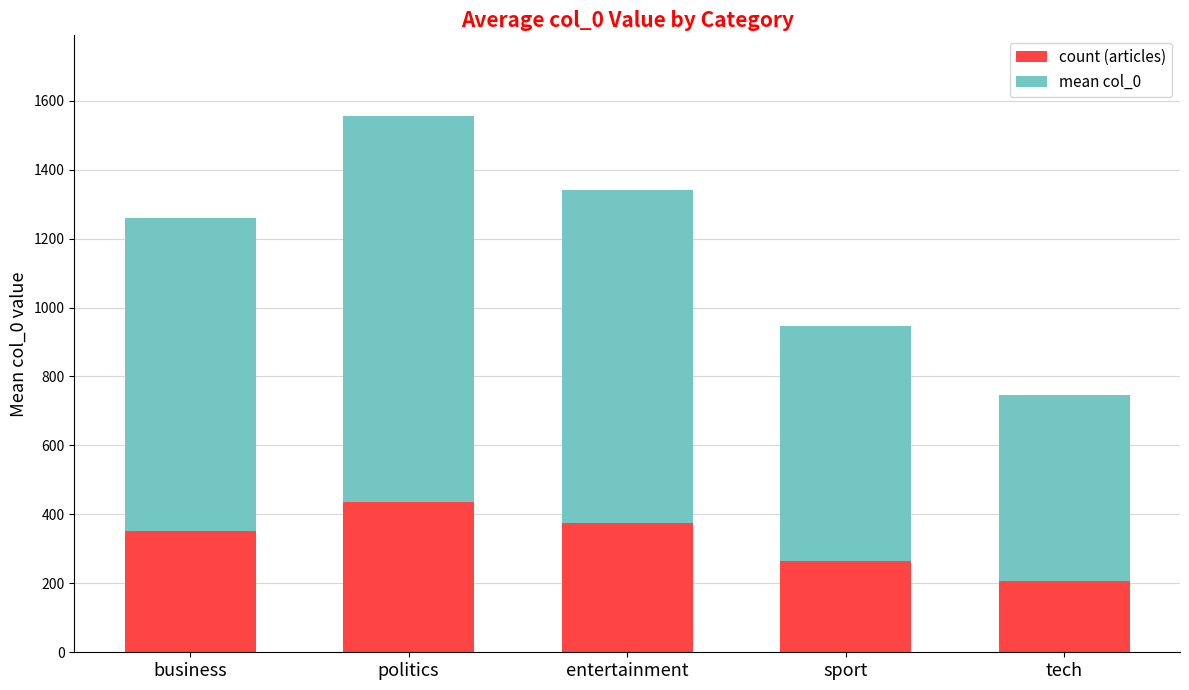

Is it true that count (articles) equals 542 at entertainment?

False